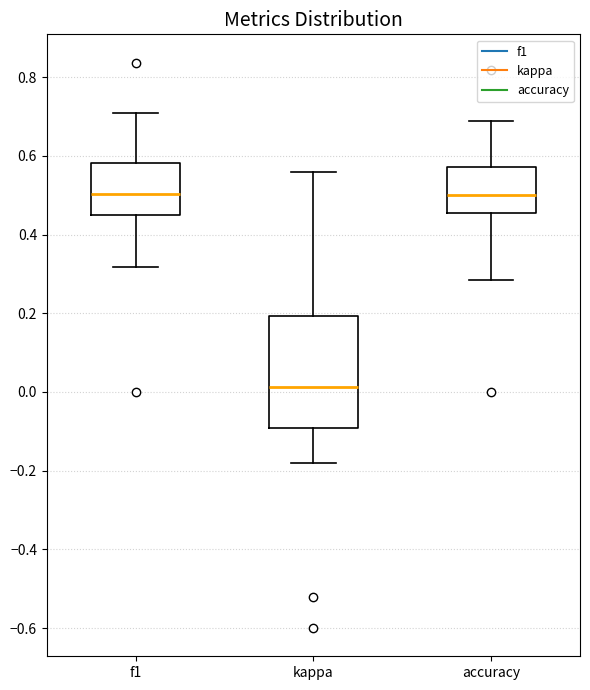

Reading left to right, read every box against the y-axis: the position of its median line, the range the box covers, and the ends of its whiskers. The values are not printed on the chart, so give them approximately, as read against the axis.

f1: median 0.50, box 0.46 to 0.58, whiskers 0.32 to 0.70
kappa: median 0.02, box -0.10 to 0.20, whiskers -0.18 to 0.56
accuracy: median 0.50, box 0.46 to 0.58, whiskers 0.28 to 0.68